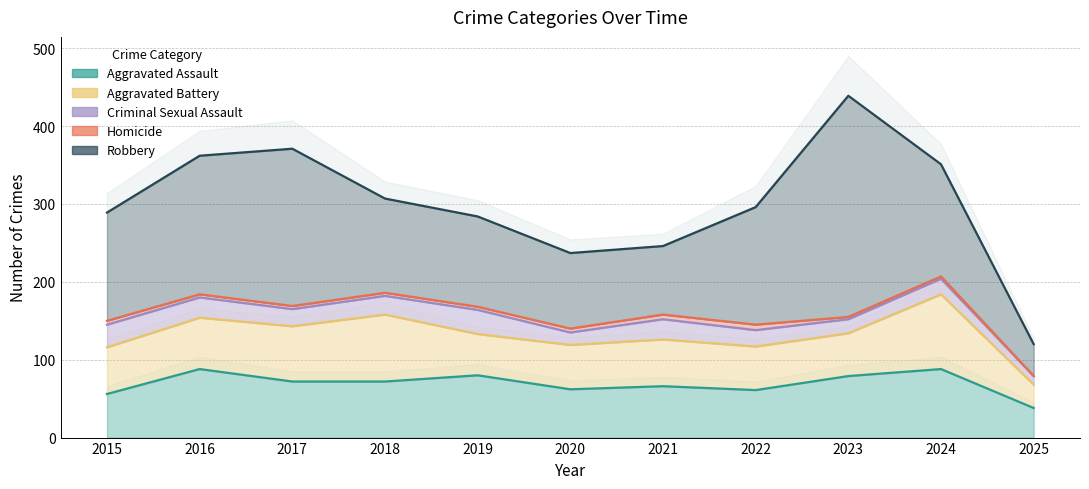

What are all the series names shown in the legend?

Aggravated Assault, Aggravated Battery, Criminal Sexual Assault, Homicide, Robbery